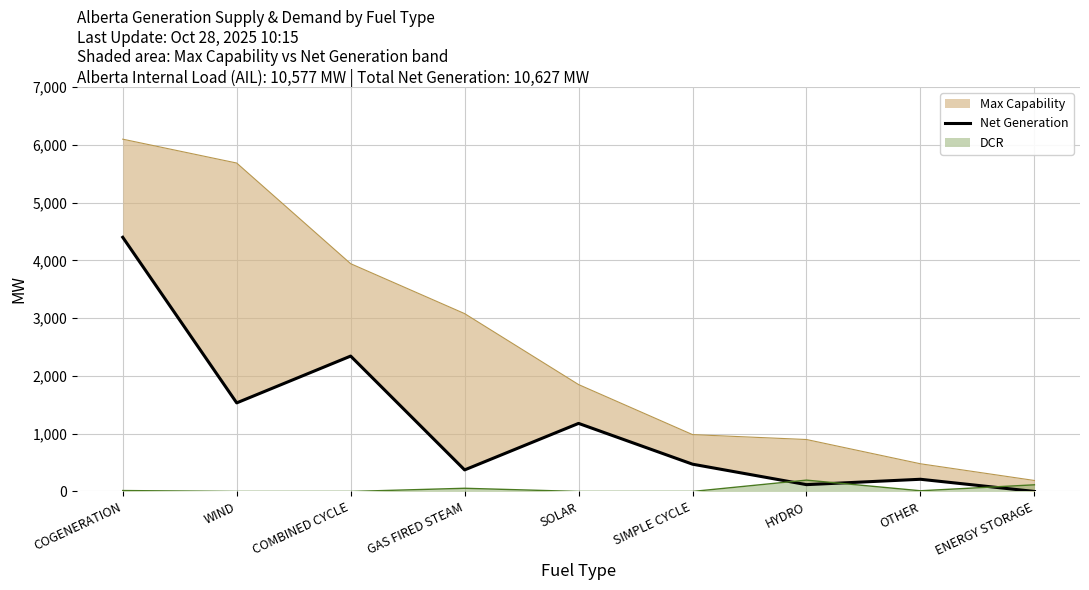

Reading left to right, extract all data points from this chart.

4399	1533	2343	373	1178	472	118	211	0